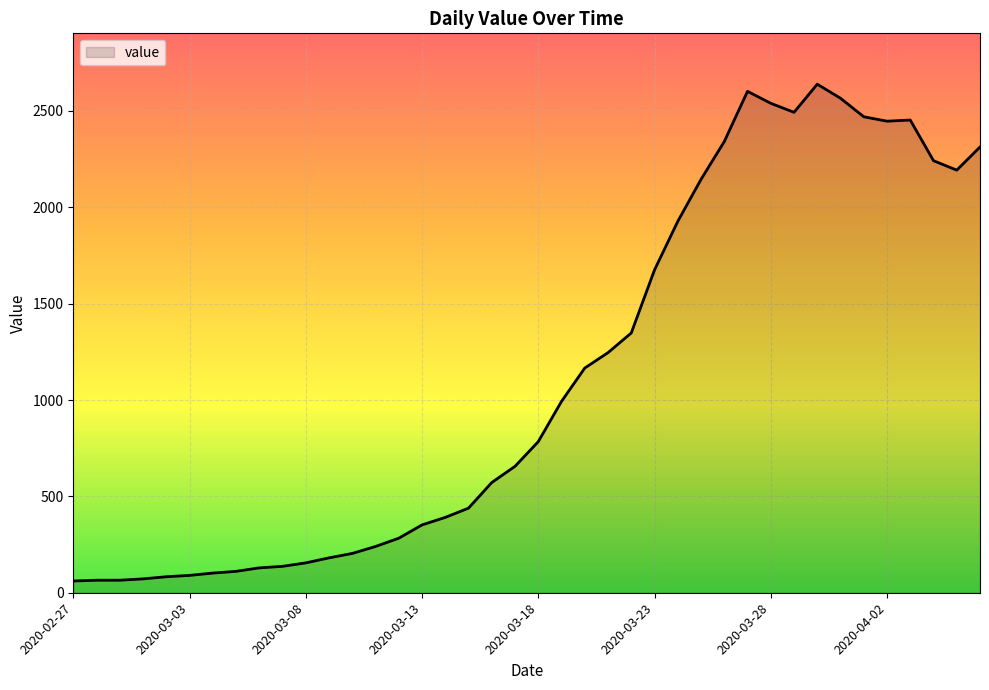

What is the maximum value shown in the chart?

2639